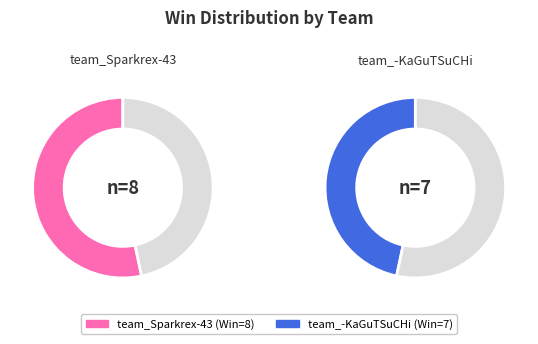

What percentage is the team_Sparkrex-43 slice, to the nearest percent?

53%